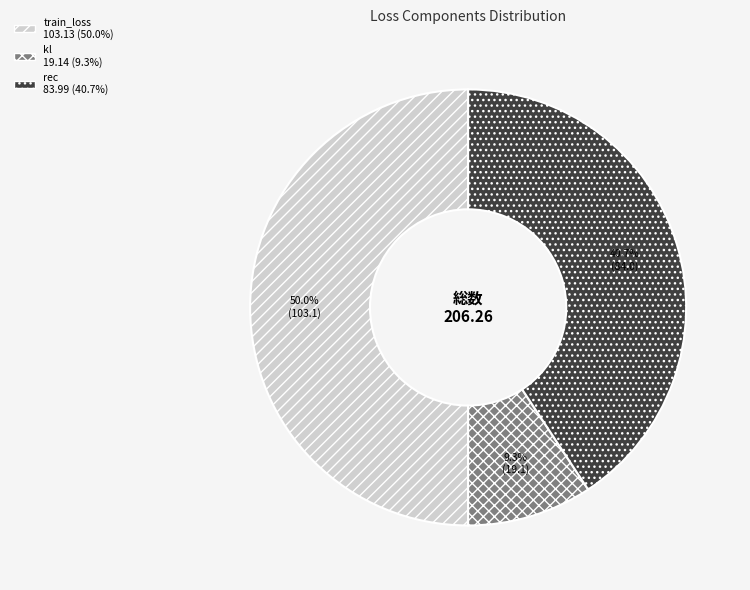

To the nearest percent, what portion does kl represent?

9%